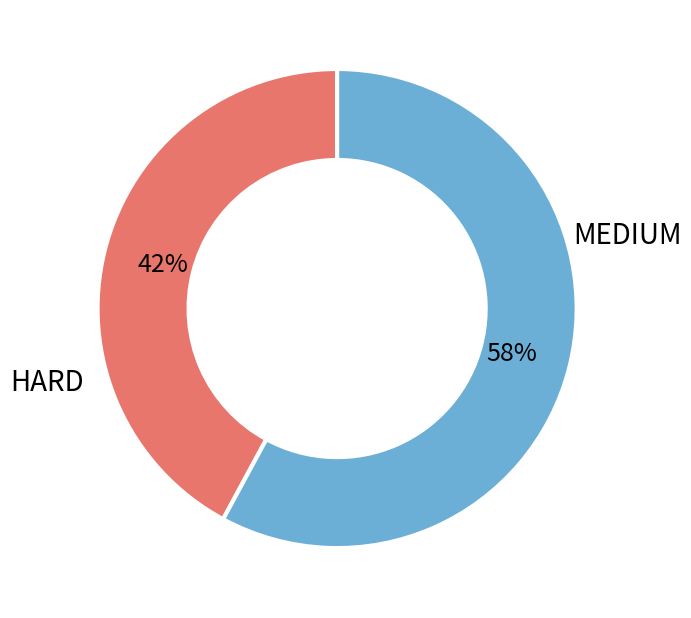

Does any single category account for the majority?

Yes